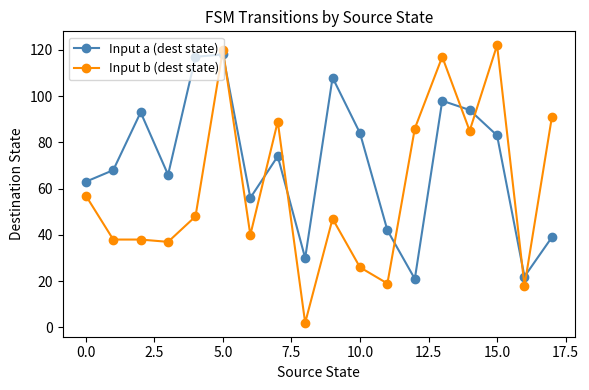

What are all the series names shown in the legend?

Input a (dest state), Input b (dest state)